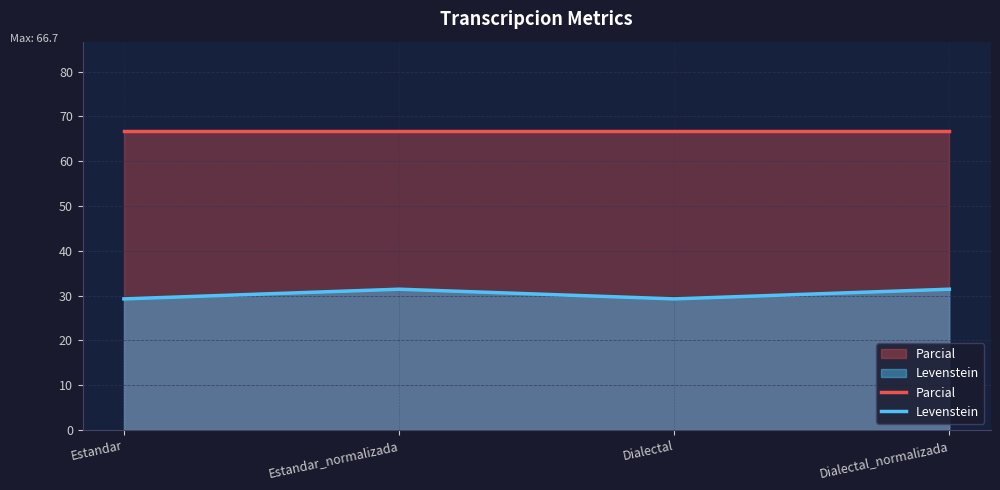

How many Levenstein values are between 29 and 31?

2